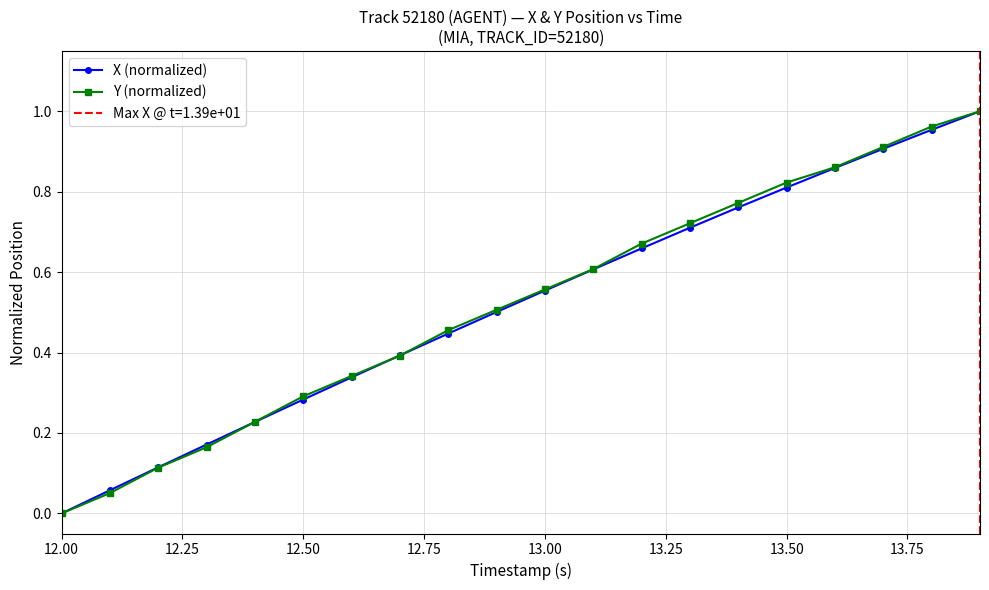

True or false: Y (normalized) has more than 0 points higher than both neighbors.

False